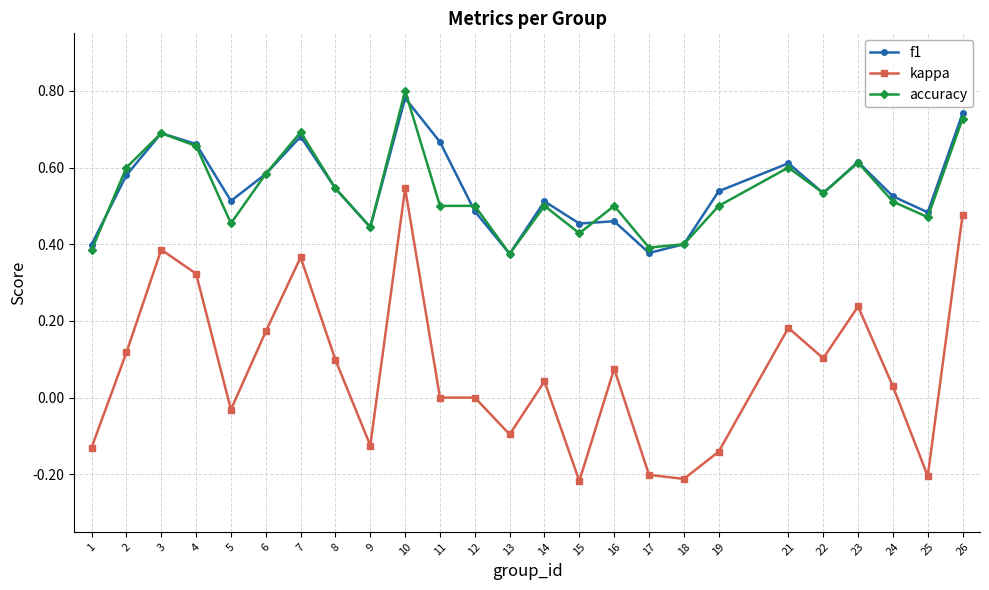

Between 3 and 26, which series saw the biggest shift?

kappa